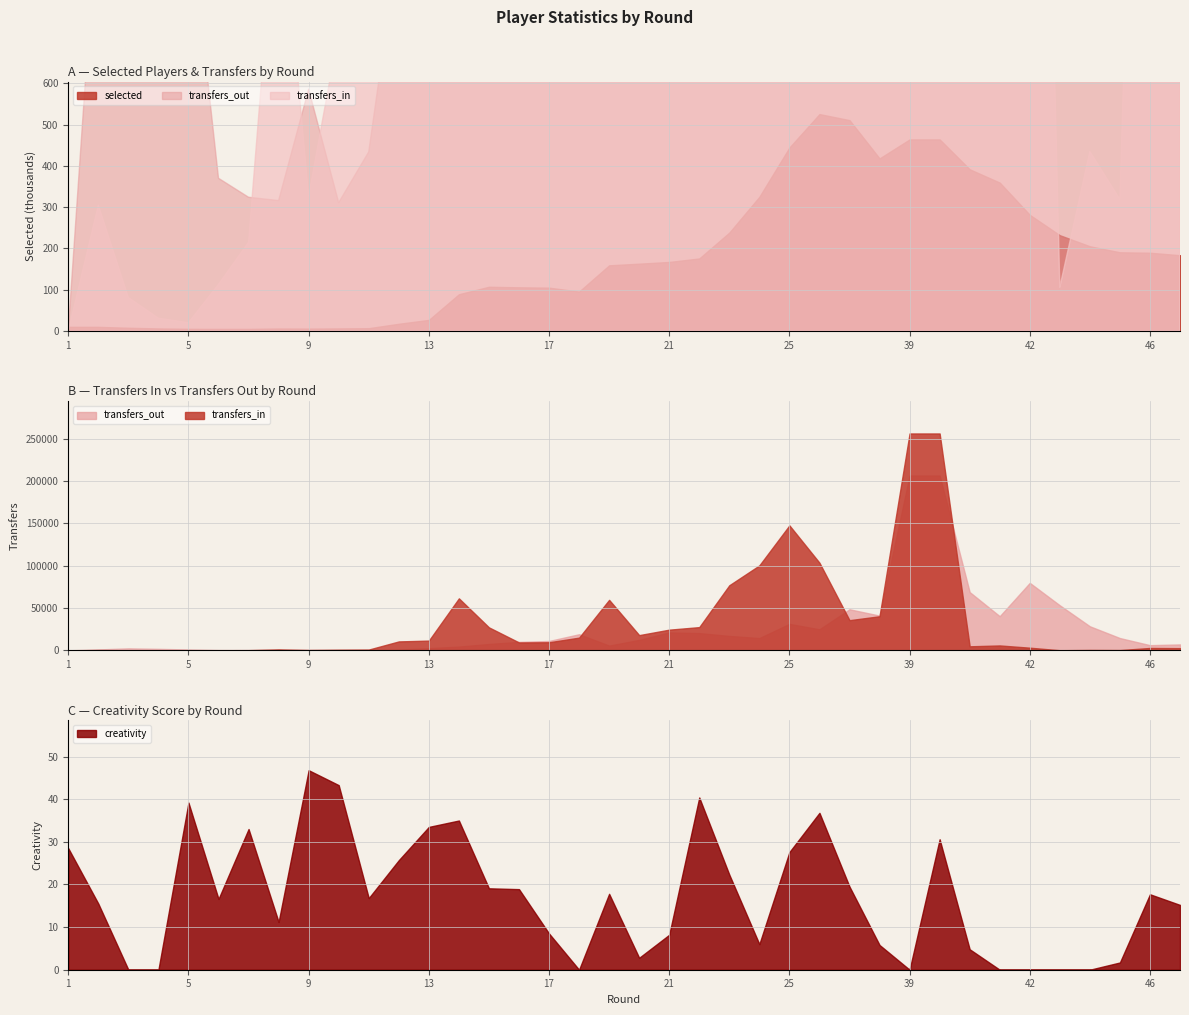

The value of transfers_out at 42 is 79688.0. True or false?

True